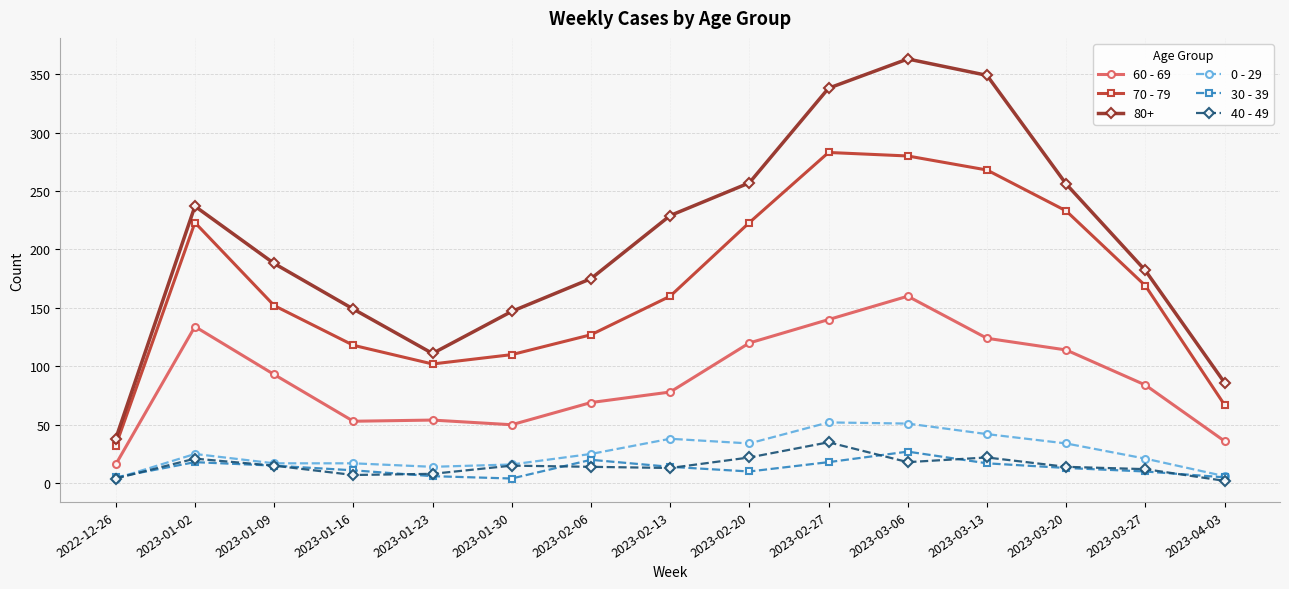

The 40 - 49 series shows 4 at 2022-12-26. True or false?

True